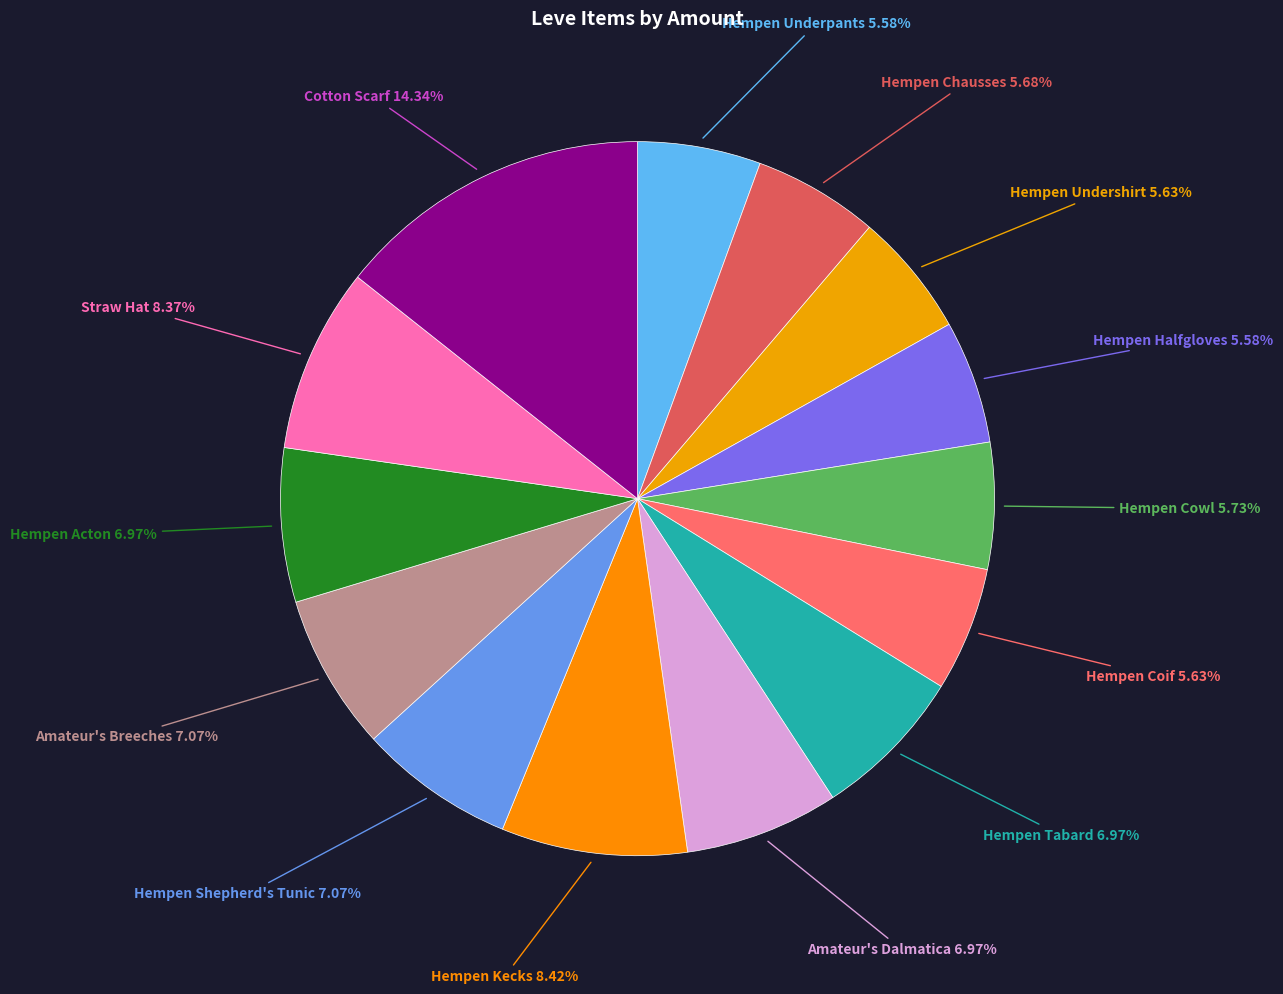

How many segments does this pie chart have?

14